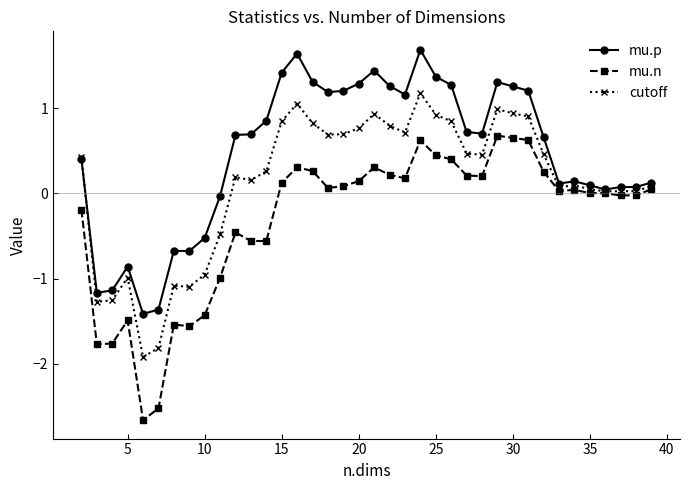

How many data points does each series have?

38